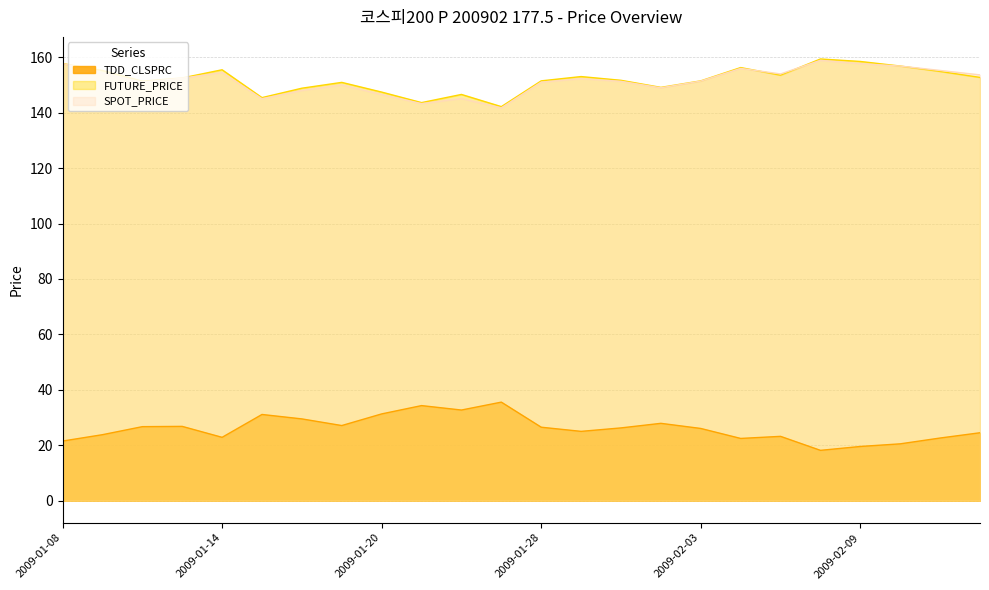

What is the difference between the second highest and minimum values in the TDD_CLSPRC series?

16.1